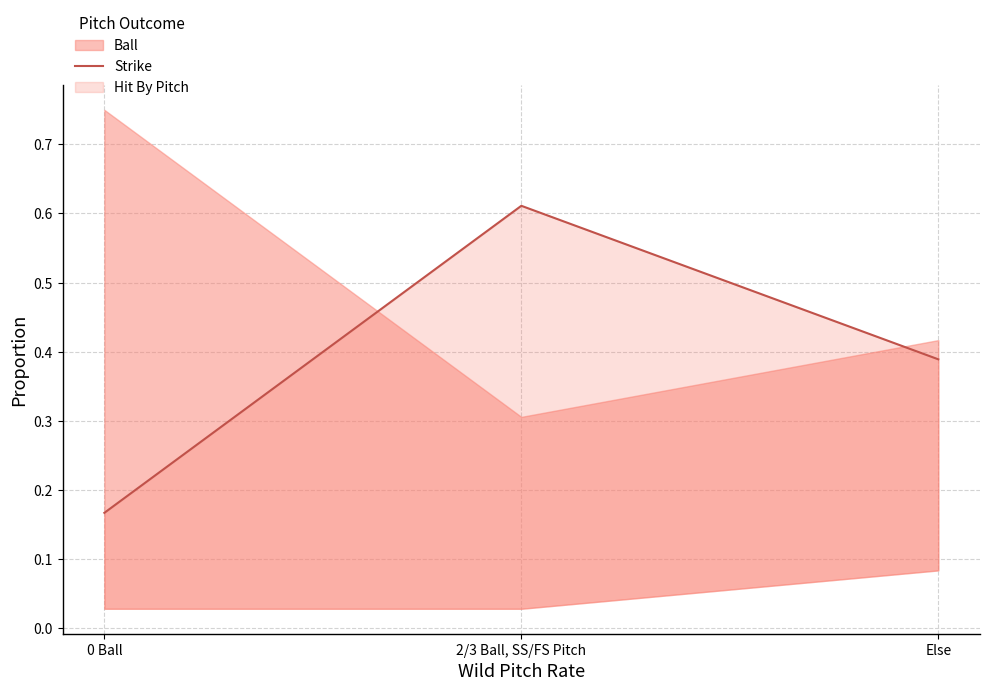

Reading left to right, what are all the values shown in this chart?

0 Ball=0.2	2/3 Ball, SS/FS Pitch=0.6	Else=0.4